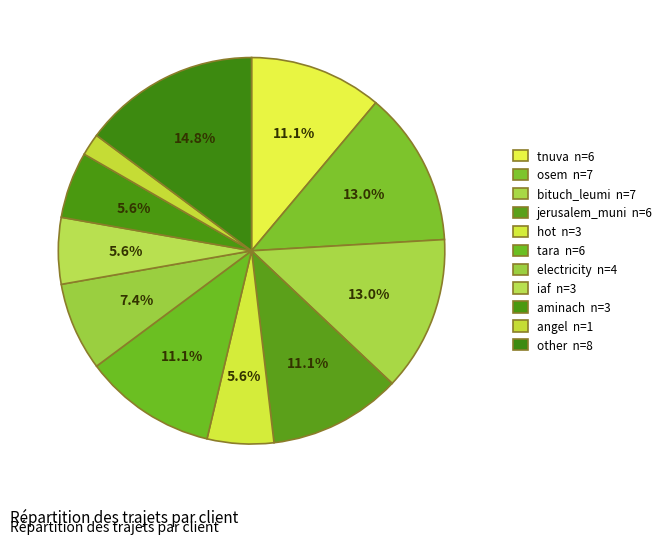

To the nearest percent, what portion does other represent?

15%